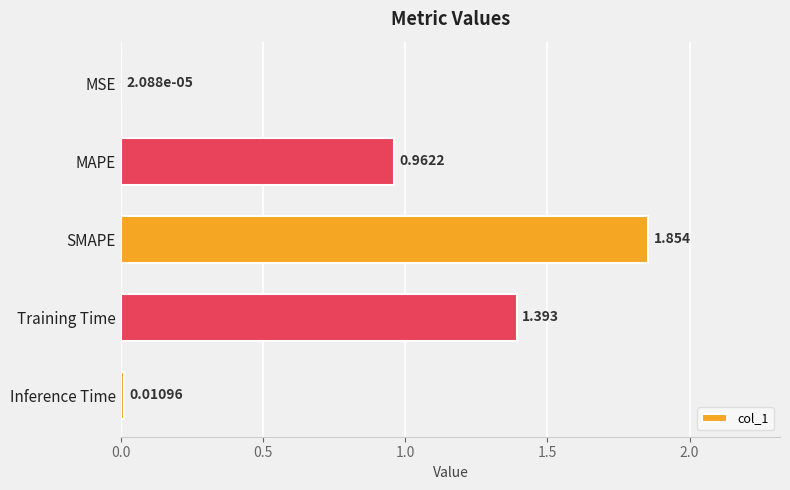

At which category does the chart reach its peak across all series?

SMAPE